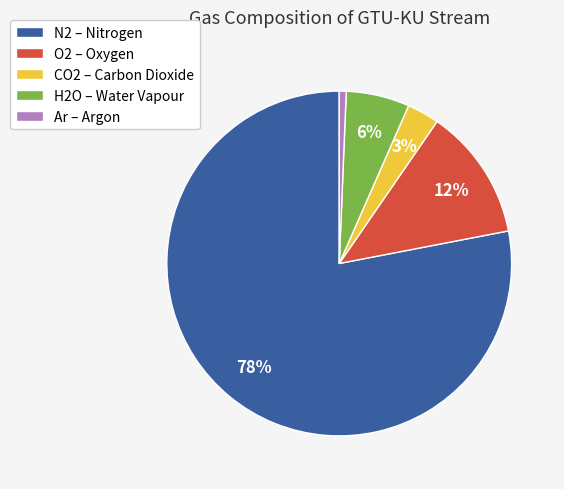

Which has a higher value, N2 or H2O?

N2